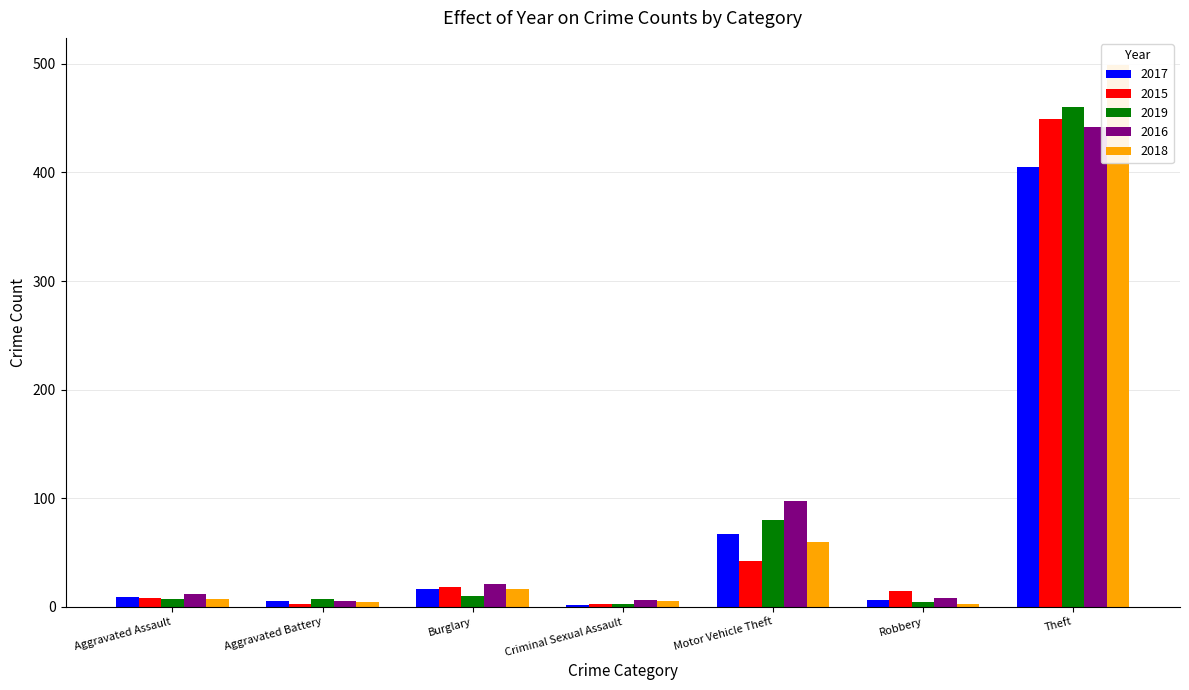

Reading left to right, what are all the values shown in this chart?

2017: Aggravated Assault=9	Aggravated Battery=5	Burglary=16	Criminal Sexual Assault=2	Motor Vehicle Theft=67	Robbery=6	Theft=405
2015: Aggravated Assault=8	Aggravated Battery=3	Burglary=18	Criminal Sexual Assault=3	Motor Vehicle Theft=42	Robbery=15	Theft=449
2019: Aggravated Assault=7	Aggravated Battery=7	Burglary=10	Criminal Sexual Assault=3	Motor Vehicle Theft=80	Robbery=4	Theft=460
2016: Aggravated Assault=12	Aggravated Battery=5	Burglary=21	Criminal Sexual Assault=6	Motor Vehicle Theft=97	Robbery=8	Theft=442
2018: Aggravated Assault=7	Aggravated Battery=4	Burglary=16	Criminal Sexual Assault=5	Motor Vehicle Theft=60	Robbery=3	Theft=499